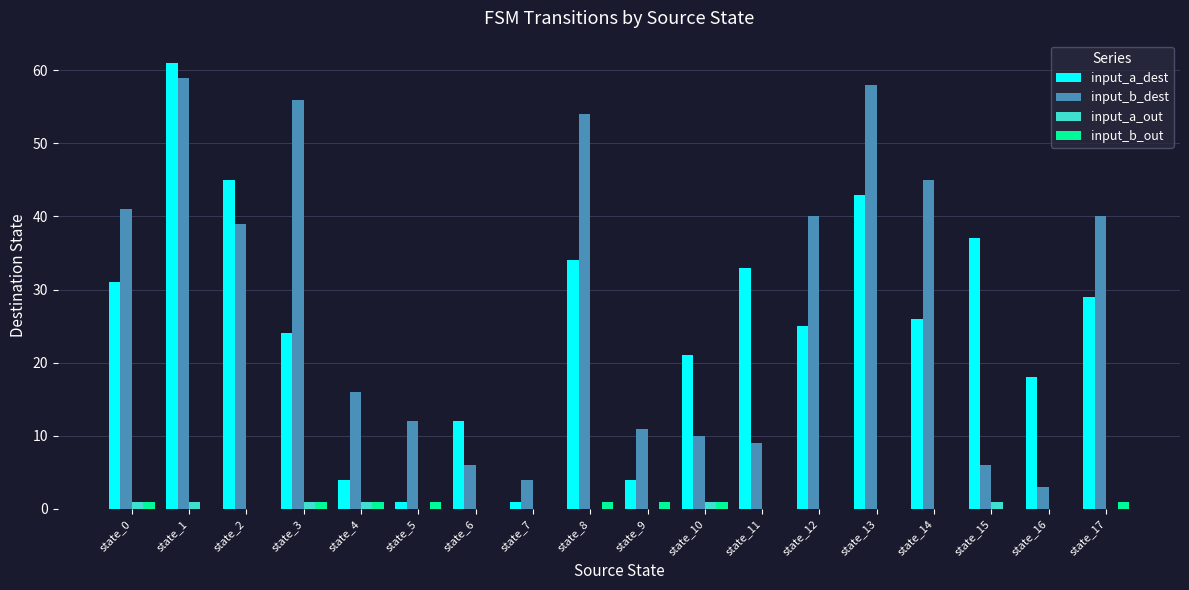

What is the maximum value for input_b_dest?

59